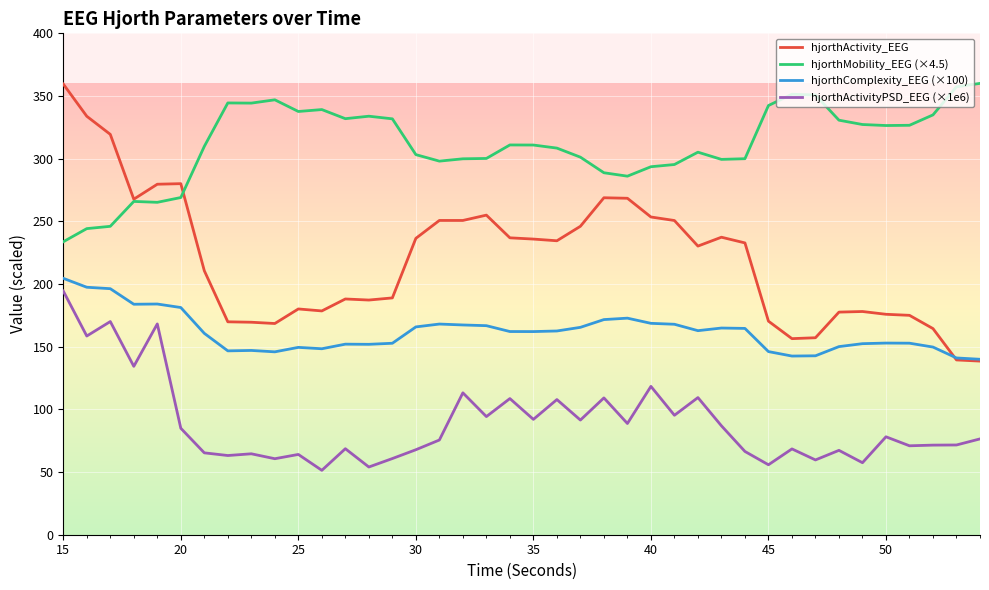

What is the greatest value displayed?

360.1